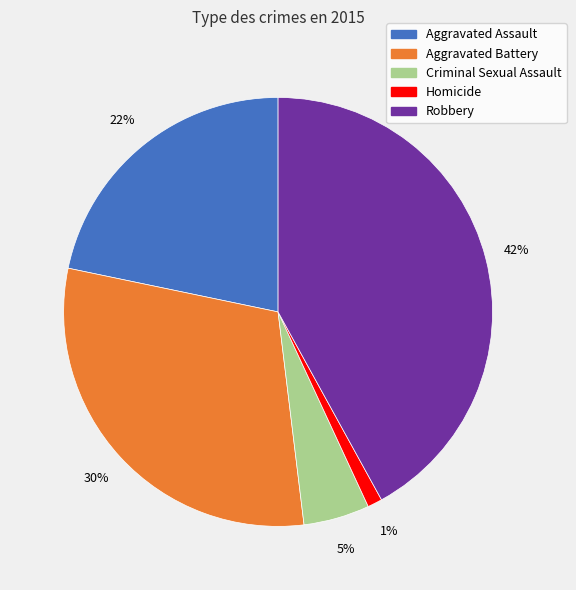

To the nearest percent, what portion does Criminal Sexual Assault represent?

5%